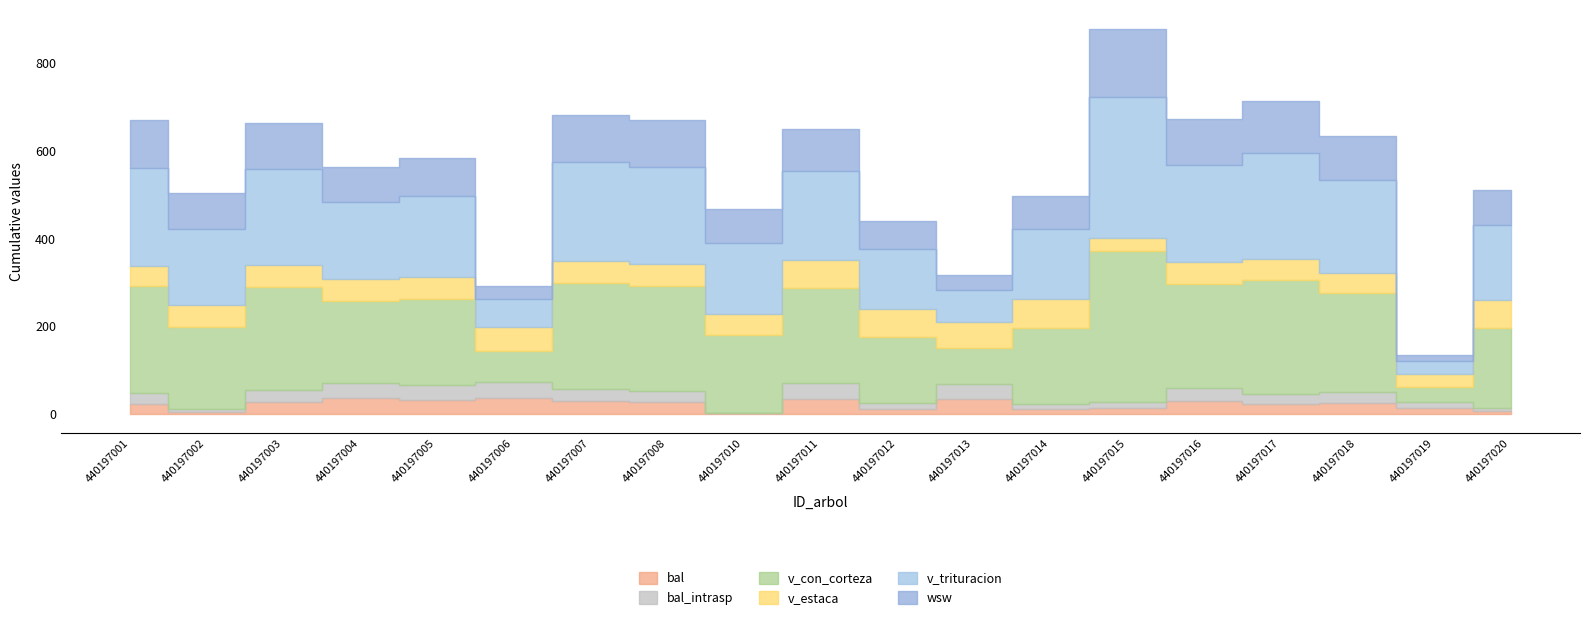

At which category does v_trituracion reach its first local peak?

440197003